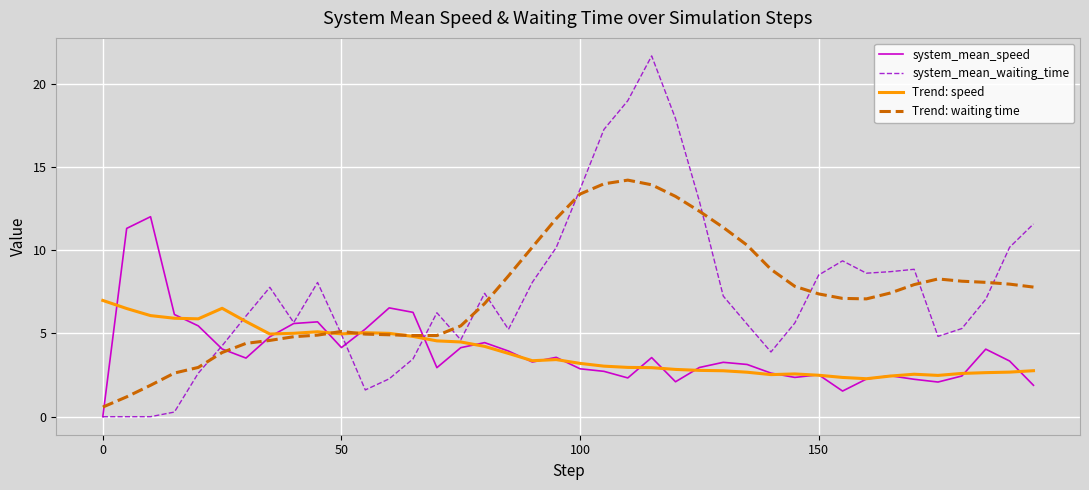

True or false: system_mean_speed has more than 0 points higher than both neighbors.

True